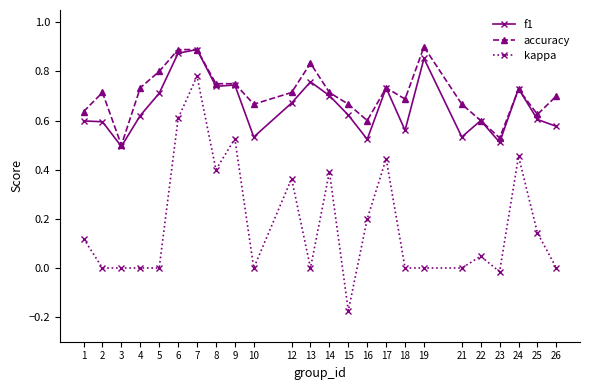

At 21, list the series in order from smallest to largest.

kappa, f1, accuracy